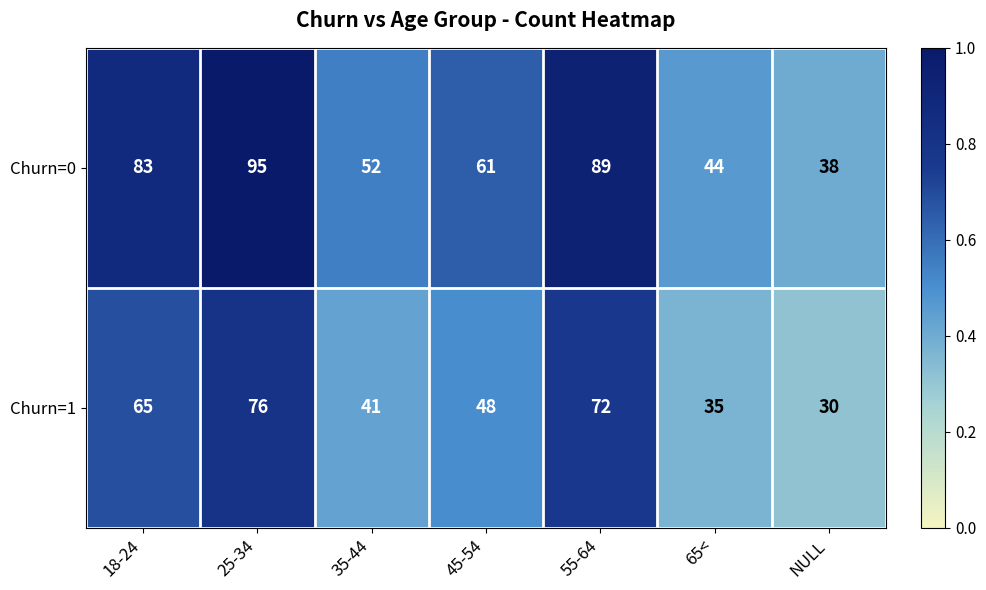

Reading left to right, list all the values displayed in this chart.

Churn=0: 83	95	52	61	89	44	38
Churn=1: 65	76	41	48	72	35	30